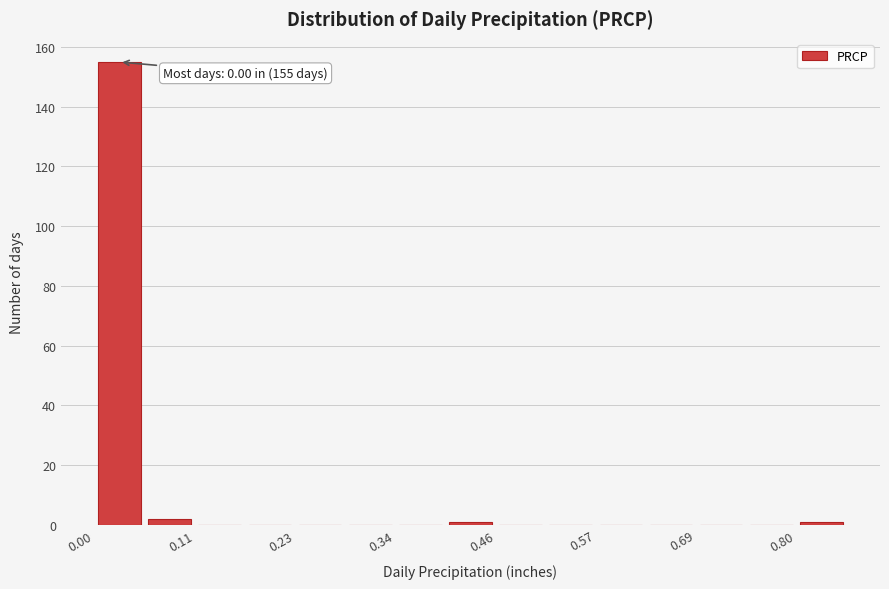

Around what value on the x-axis is the tallest bar? Give the approximate position of its centre, as read against the axis.

0.02